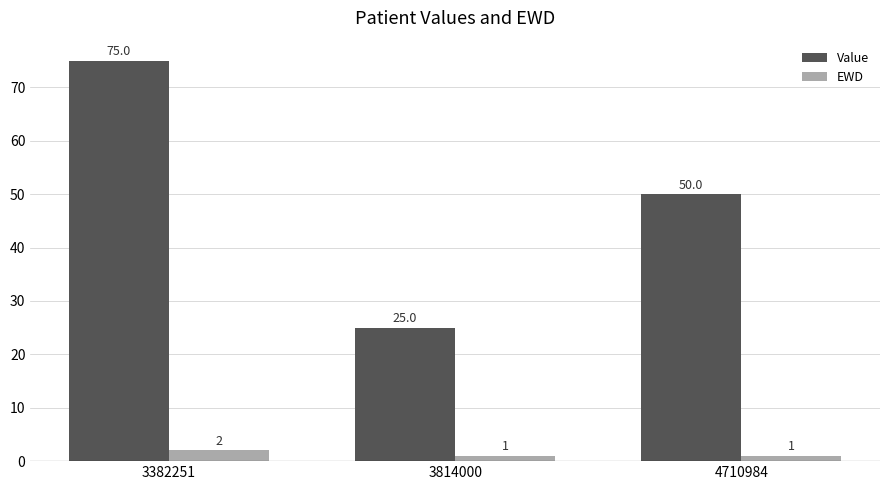

The value of EWD at 4710984 is 1. True or false?

True